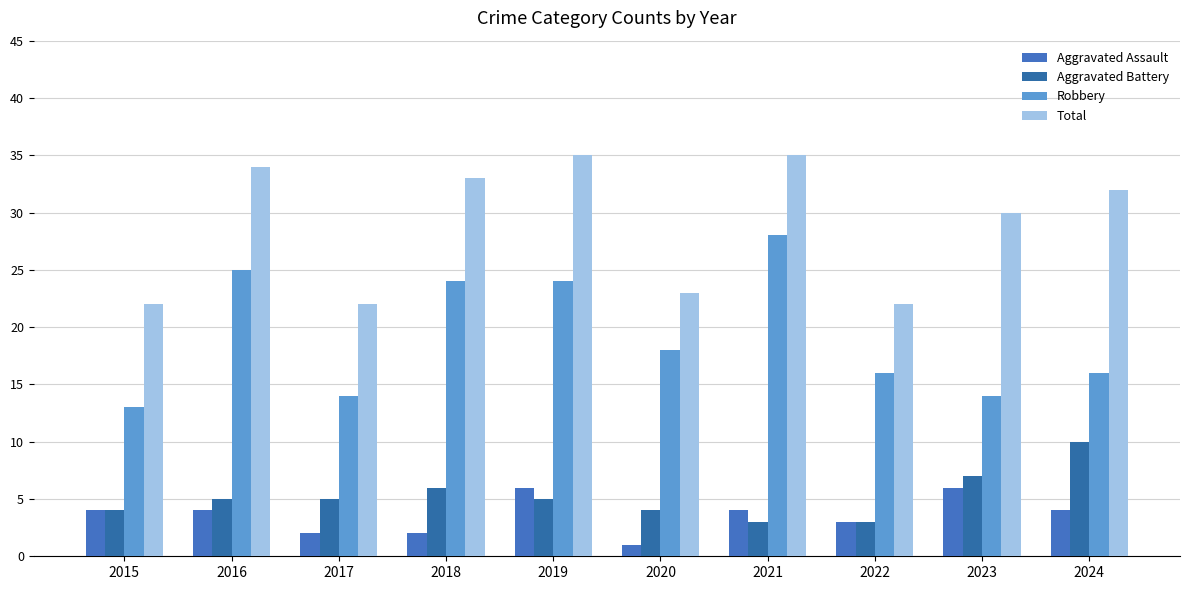

Reading left to right, what are all the values shown in this chart?

Aggravated Assault: 4	4	2	2	6	1	4	3	6	4
Aggravated Battery: 4	5	5	6	5	4	3	3	7	10
Robbery: 13	25	14	24	24	18	28	16	14	16
Total: 22	34	22	33	35	23	35	22	30	32